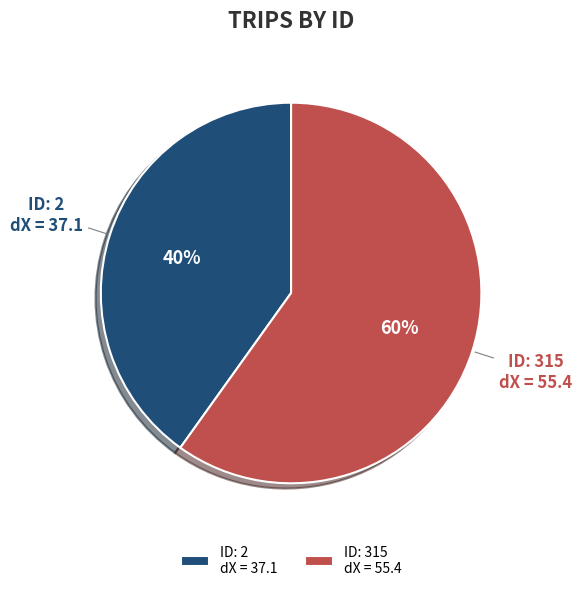

Combined, do ID: 2 dX = 37.1 and ID: 315 dX = 55.4 account for over 50%?

Yes